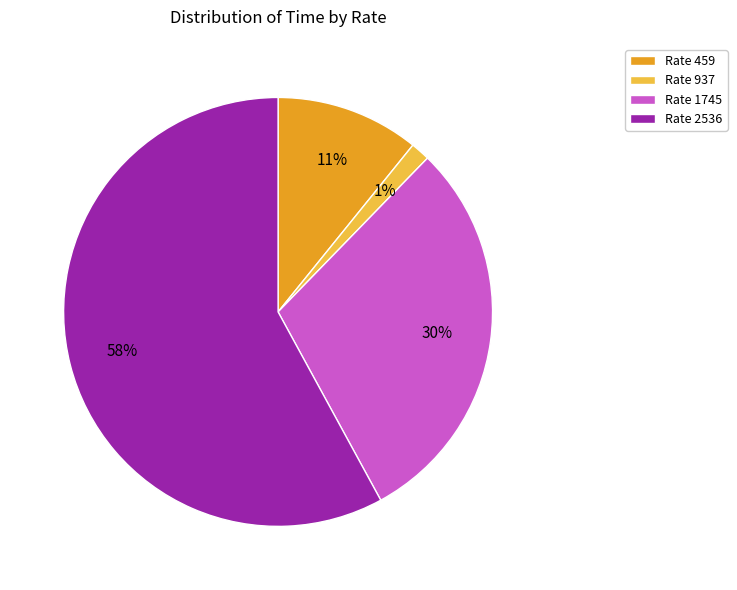

Which slice is the smallest?

Rate 937